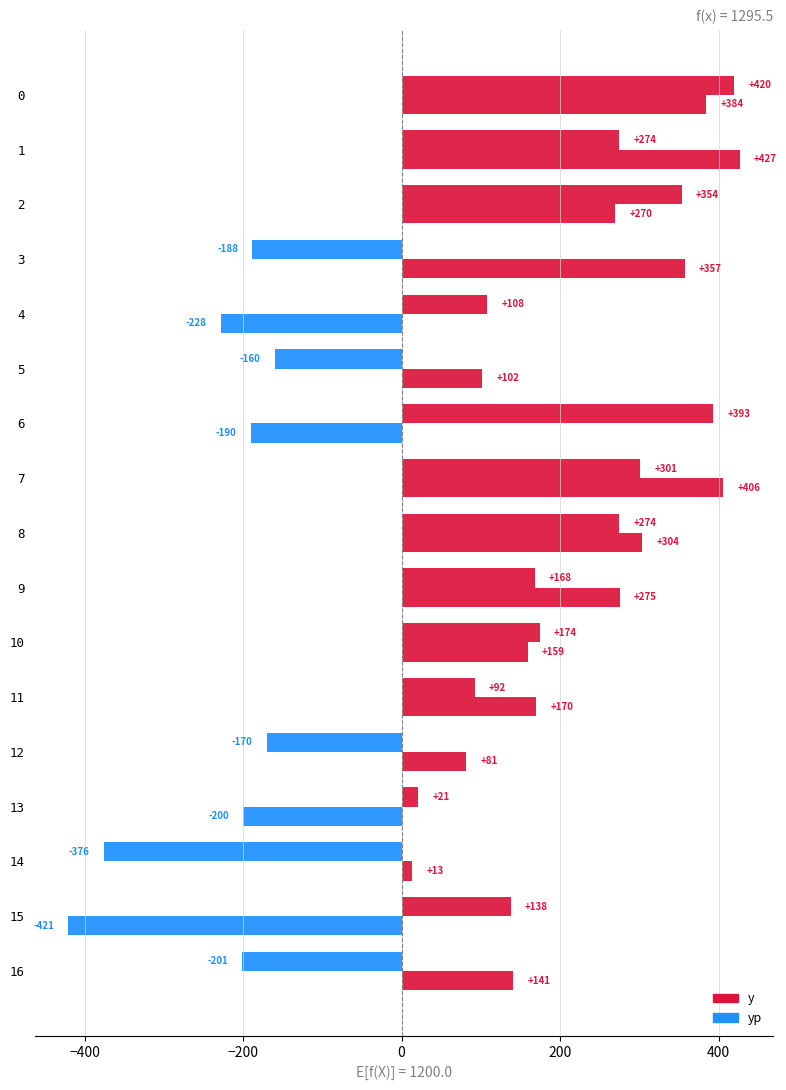

The value of yp at 12 is 81.3. True or false?

True